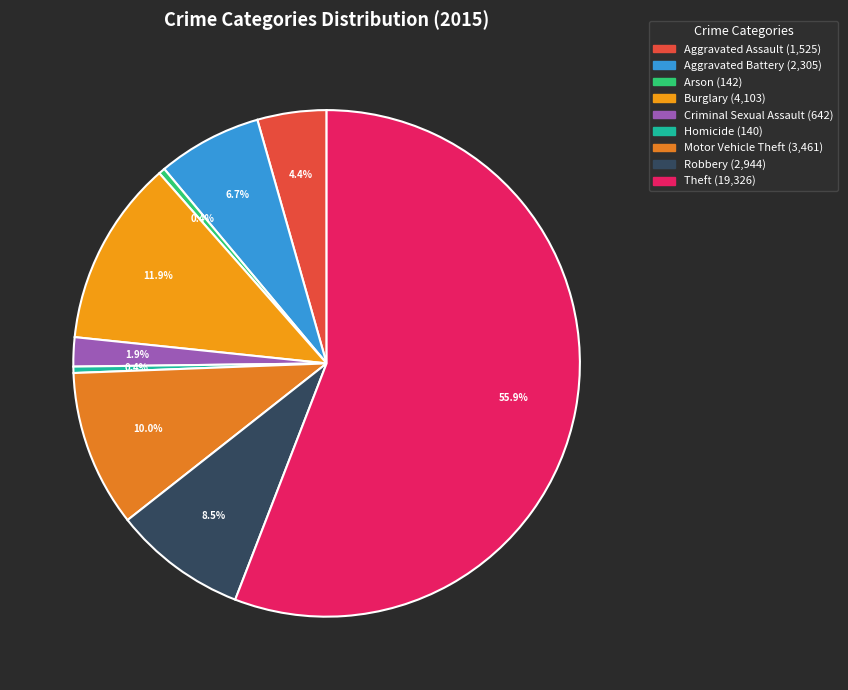

How many segments does this pie chart have?

9